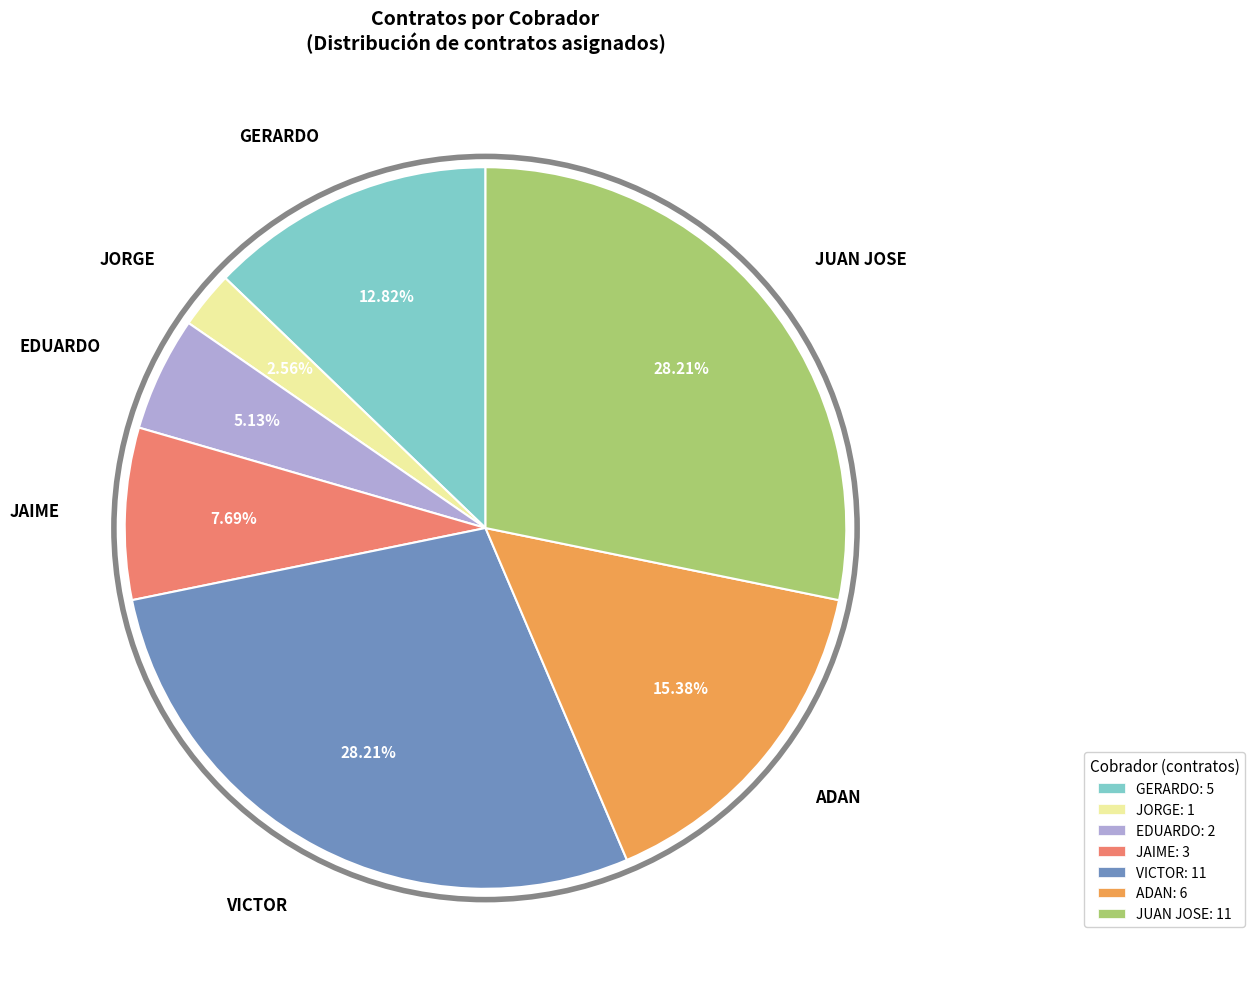

To the nearest percent, what is the difference between the largest and smallest slice percentages?

26%